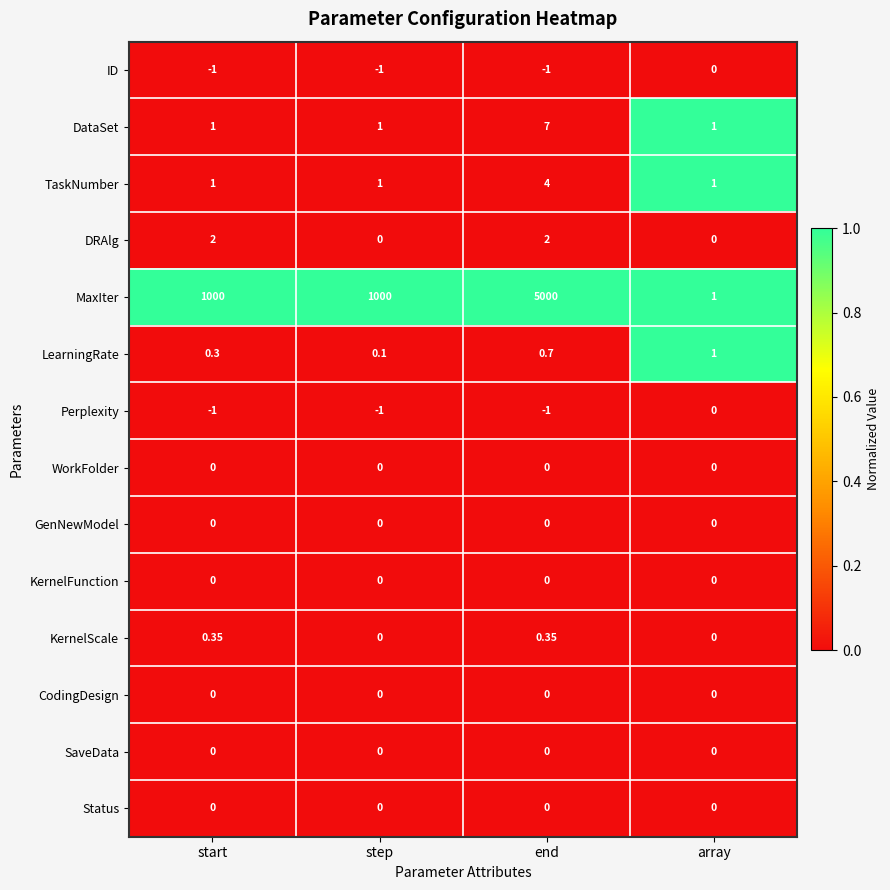

Which series has the largest total across all categories?

MaxIter